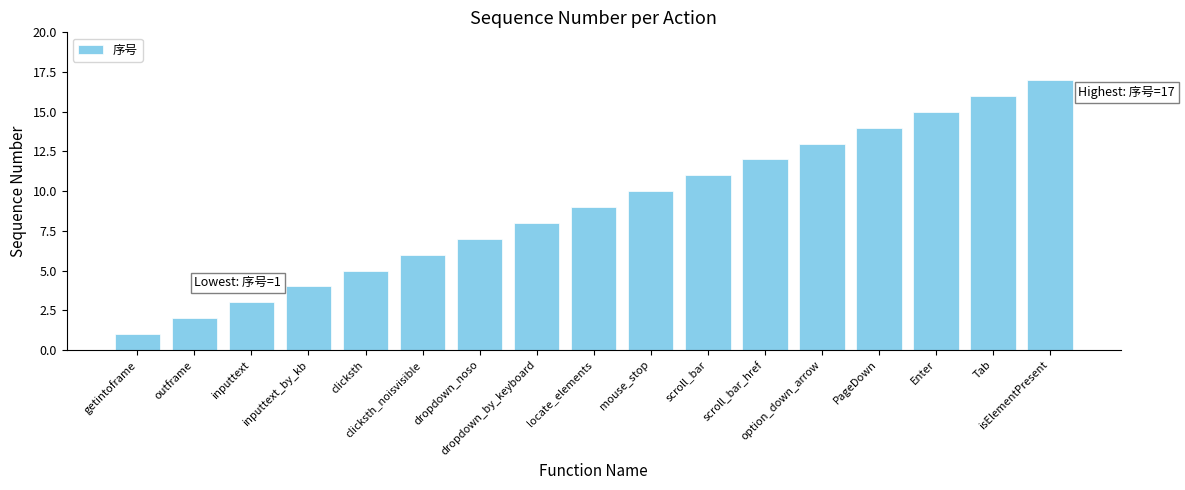

What is the difference between the maximum and minimum values?

16